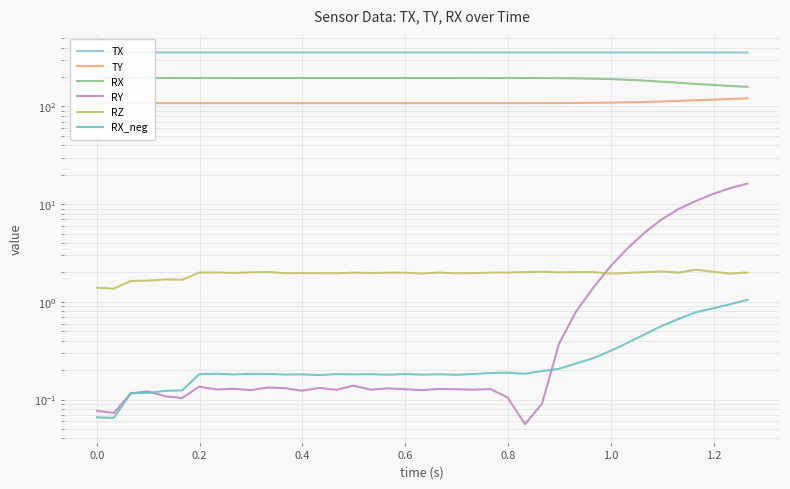

True or false: TY and RX_neg cross at least once.

False